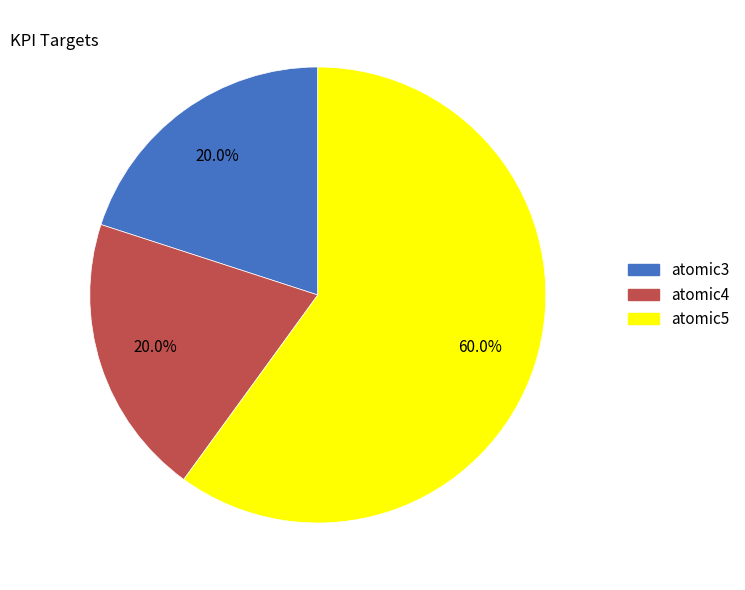

To the nearest percent, what is the combined percentage of atomic3 and atomic5?

80%